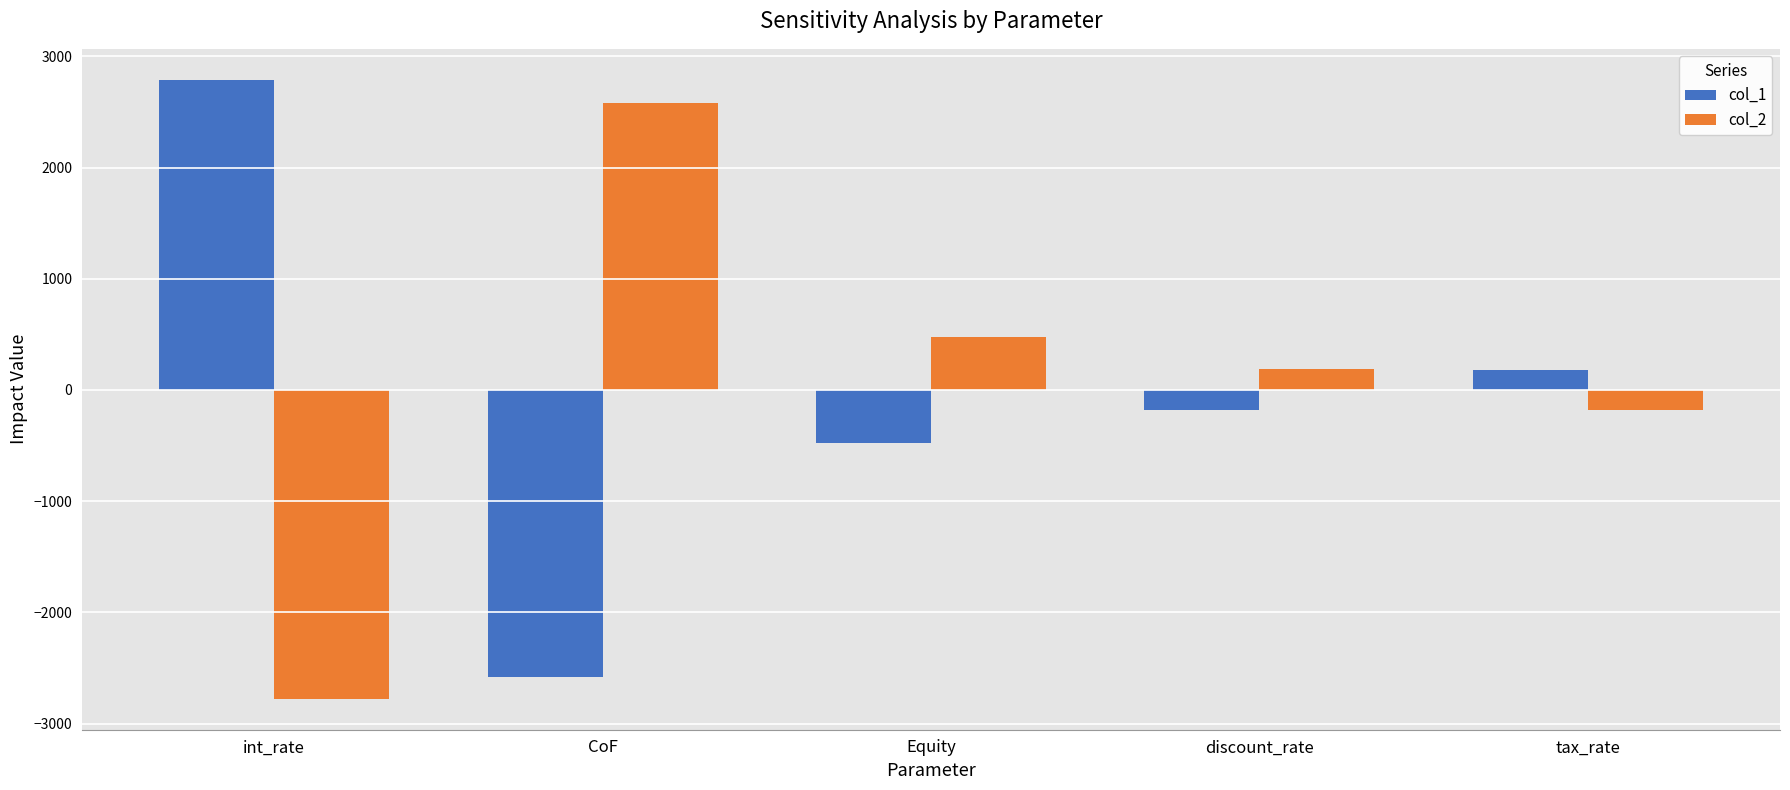

True or false: col_1 has a value of -3912.2 at CoF.

False